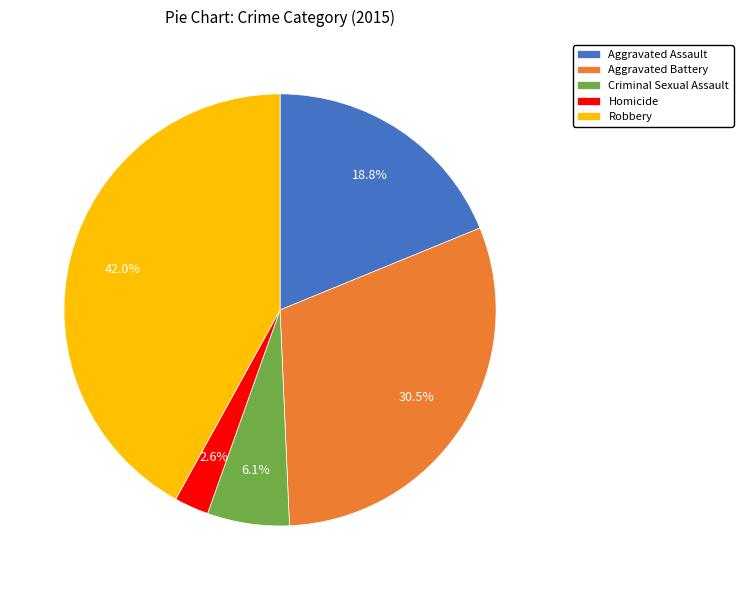

How many slices are in this pie chart?

5